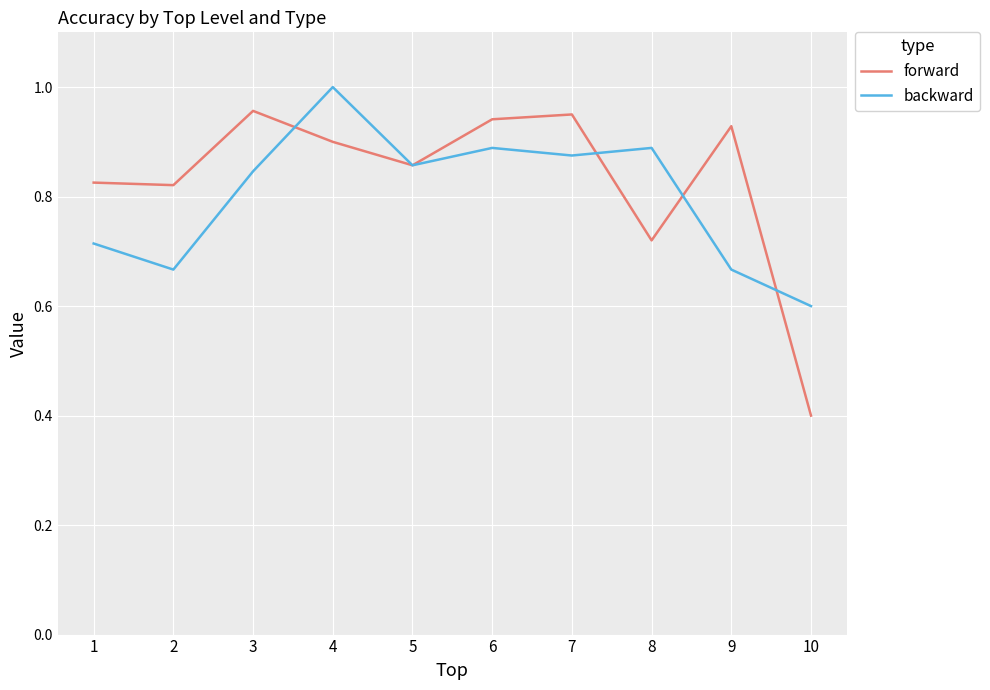

List the series in order of their peak value, lowest first.

forward, backward